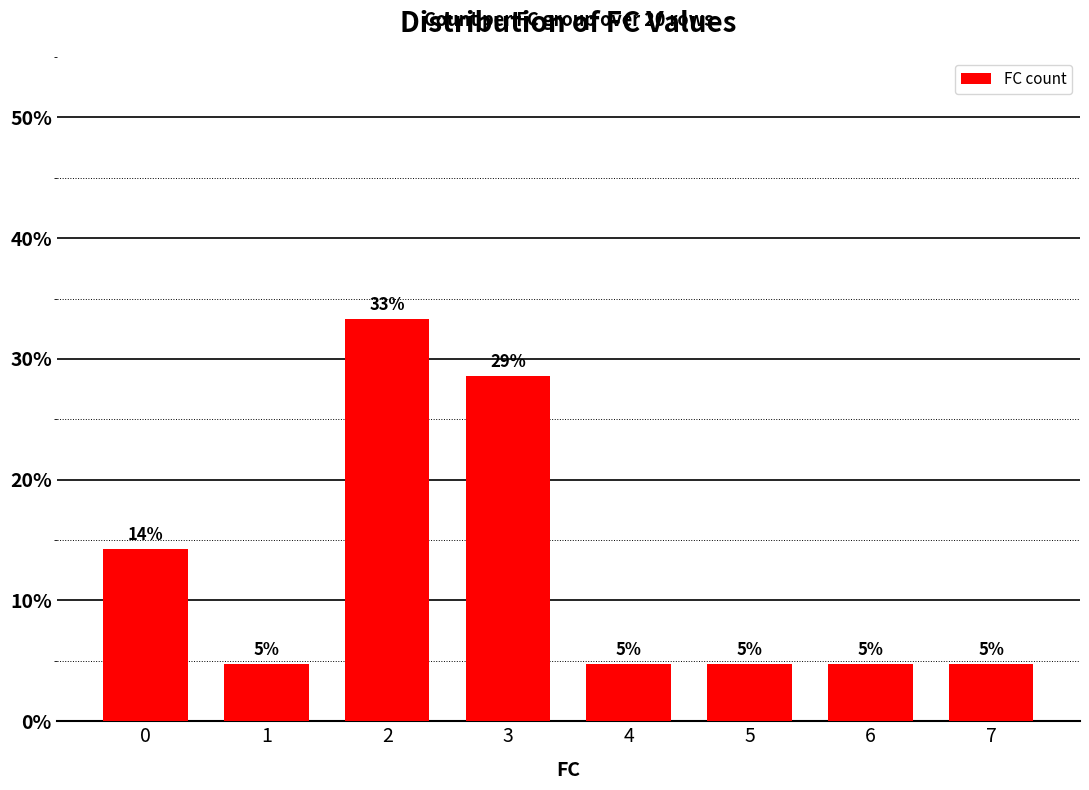

Reading right to left, list all the values displayed in this chart.

7=0.0	6=0.0	5=0.0	4=0.0	3=0.3	2=0.3	1=0.0	0=0.1